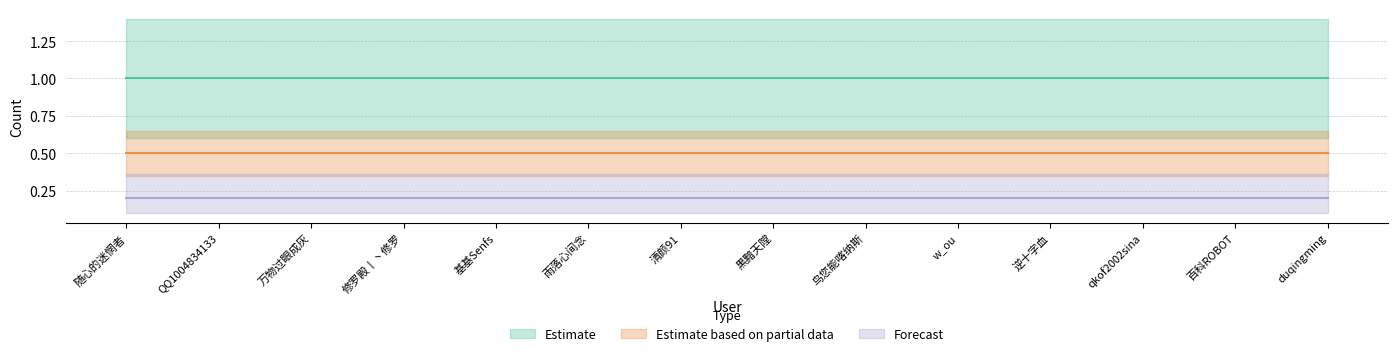

What value does the Estimate series have at 鸟您能喀纳斯?

1